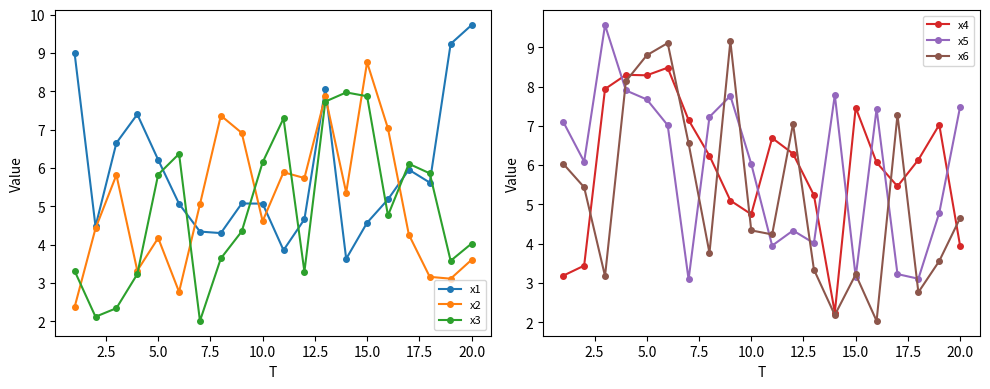

True or false: x3 has more than 2 points higher than both neighbors.

True